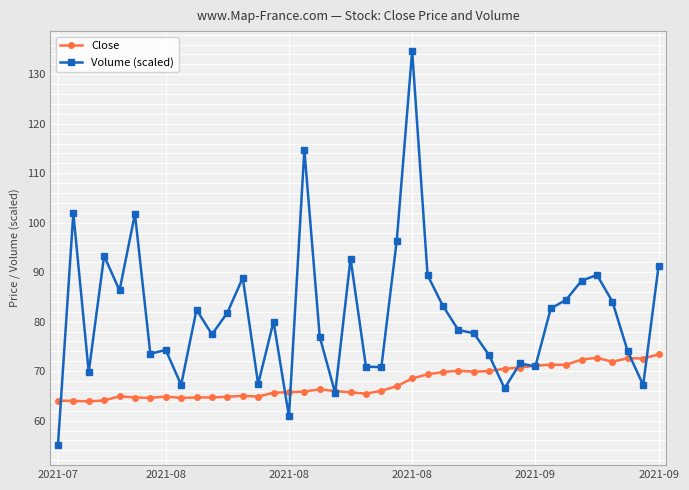

How many lines are shown in the chart?

2